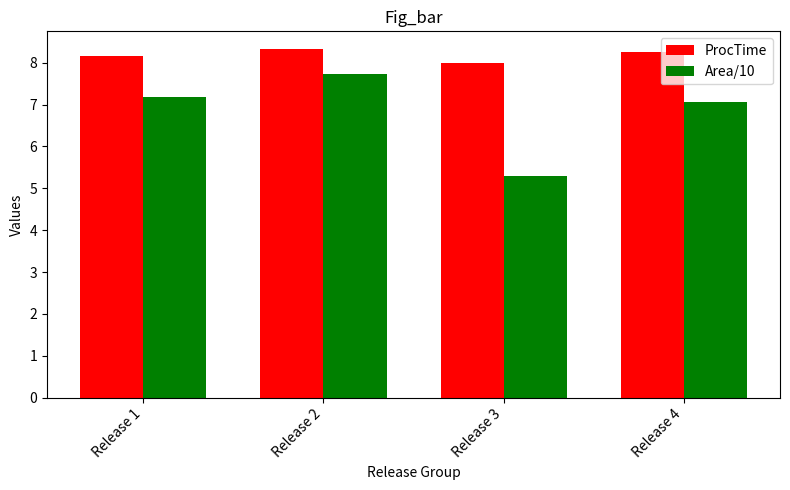

How many bars are there in total?

8